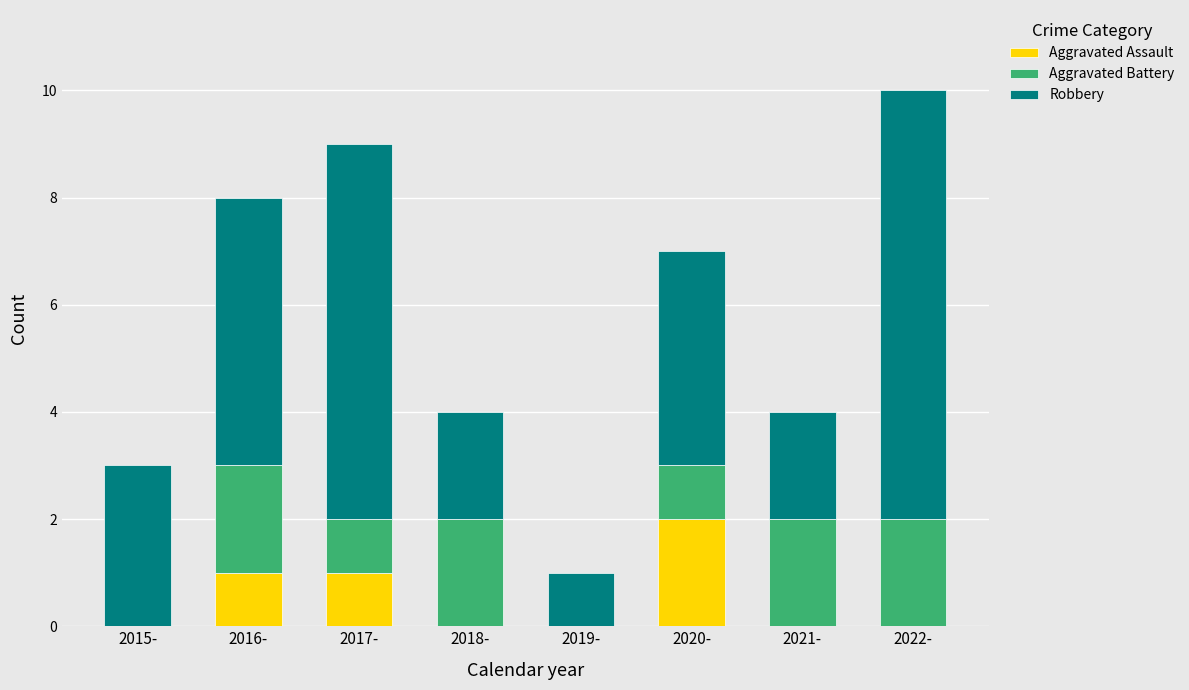

What is the sum of the Aggravated Assault values at 2017- and 2020-?

3